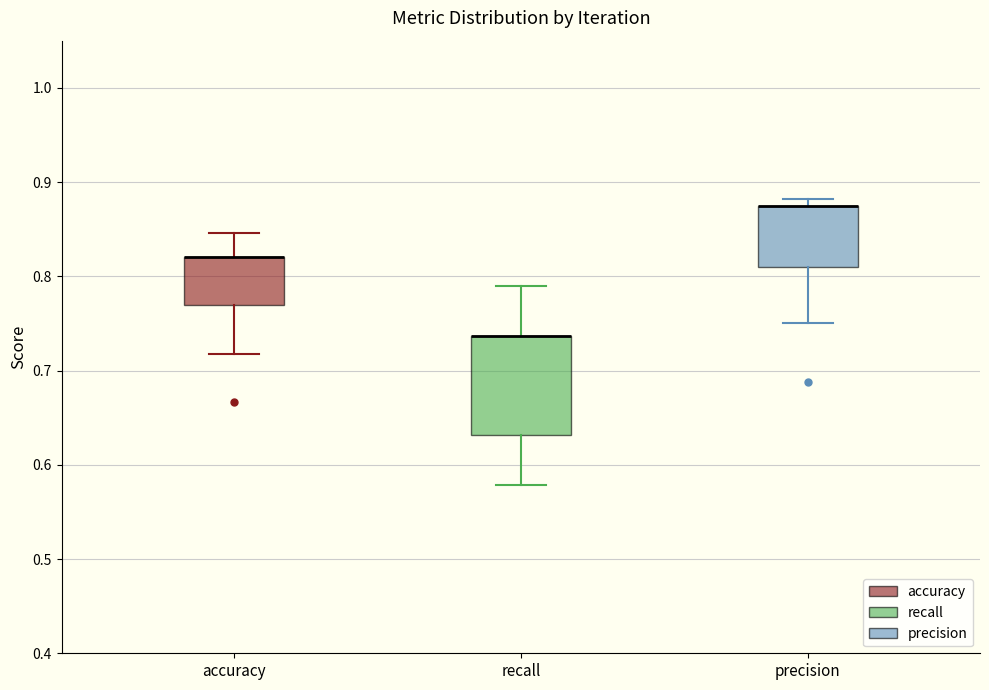

Reading left to right, transcribe this box plot: for each box, give where its median line is, the range the box spans, and where its two whiskers end, as read against the y-axis. The values are not printed on the chart, so give them approximately, as read against the axis.

accuracy: median 0.82 (drawn on the box's upper edge), box 0.77 to 0.82, whiskers 0.72 to 0.85
recall: median 0.74 (drawn on the box's upper edge), box 0.63 to 0.74, whiskers 0.58 to 0.79
precision: median 0.88 (drawn on the box's upper edge), box 0.81 to 0.88, whiskers 0.75 to 0.88 (just above the box's upper edge)